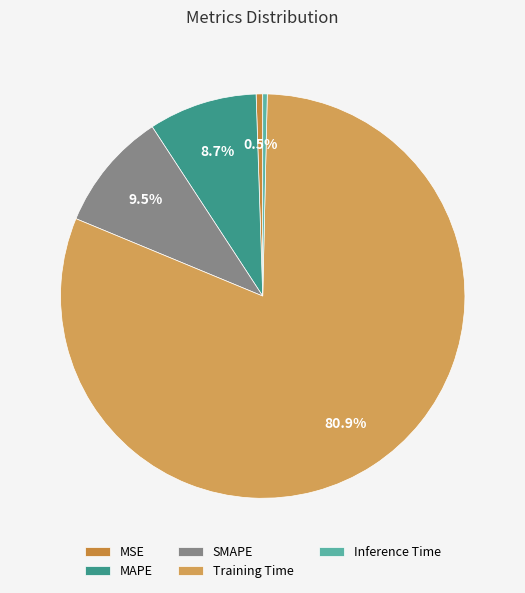

How many segments does this pie chart have?

5